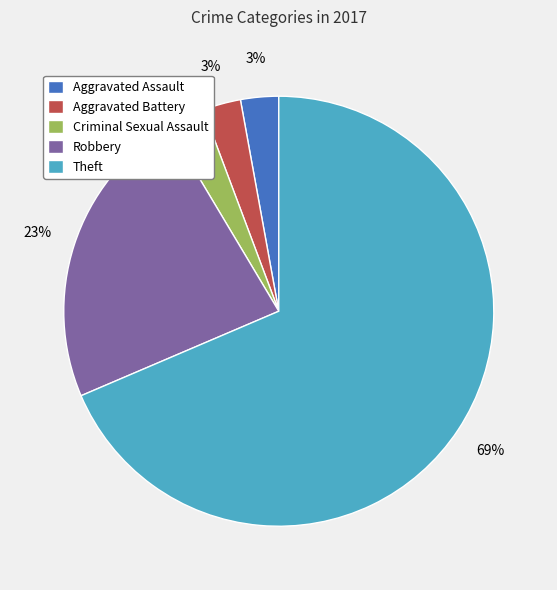

What is the largest slice in the pie chart?

Theft